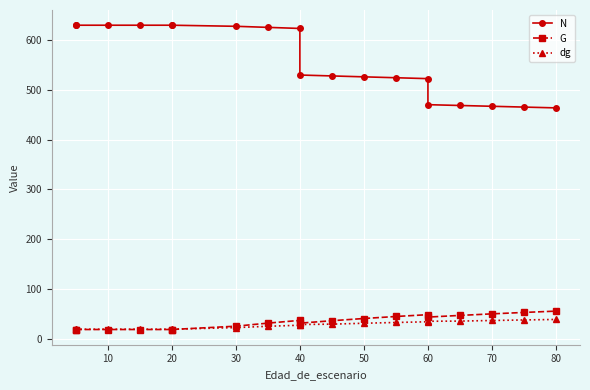

Does the chart display data point markers on the line(s)?

Yes